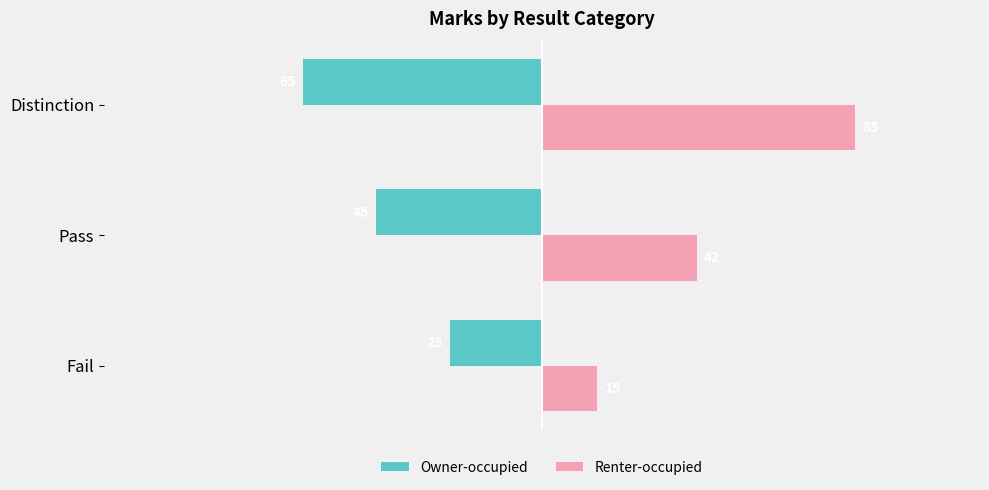

Which series has the largest total across all categories?

Renter-occupied